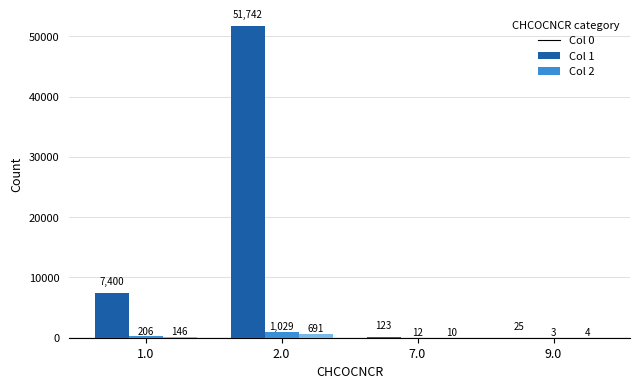

How many series are shown in this chart?

3